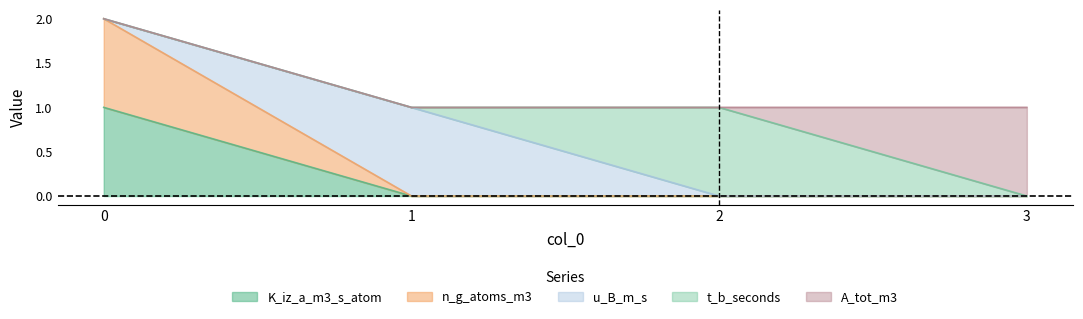

Is the value of n_g_atoms_m3 at 2 greater than the value of A_tot_m3 at 2?

No